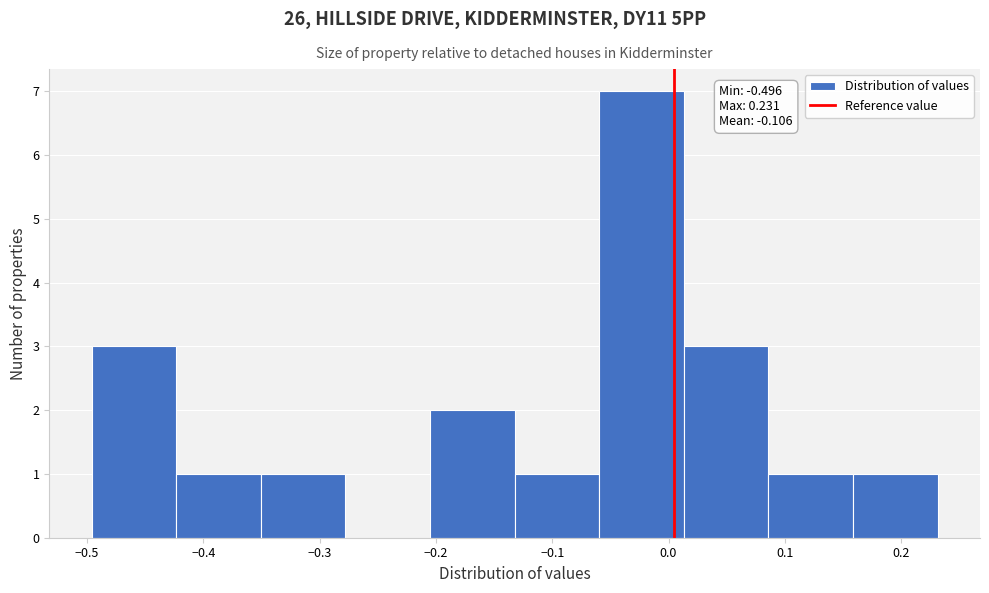

Which range on the x-axis has the tallest bar?

-0.06 to 0.01